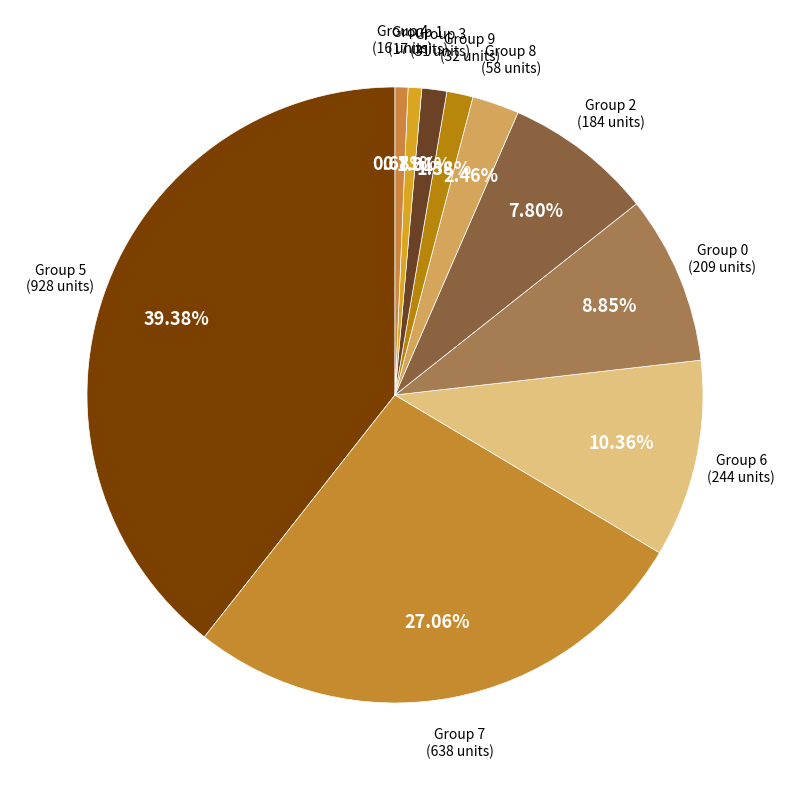

How many segments does this pie chart have?

10